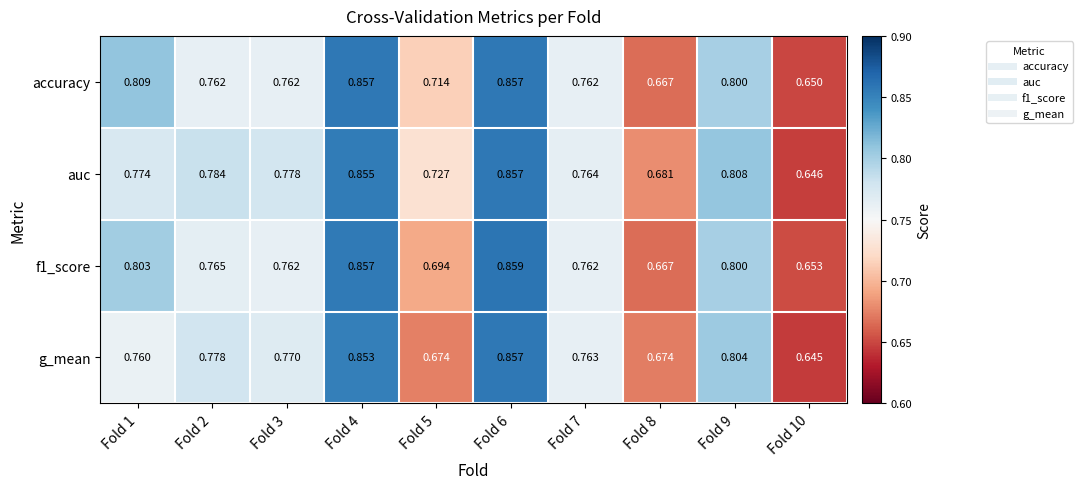

Which series has the largest range (max minus min)?

g_mean